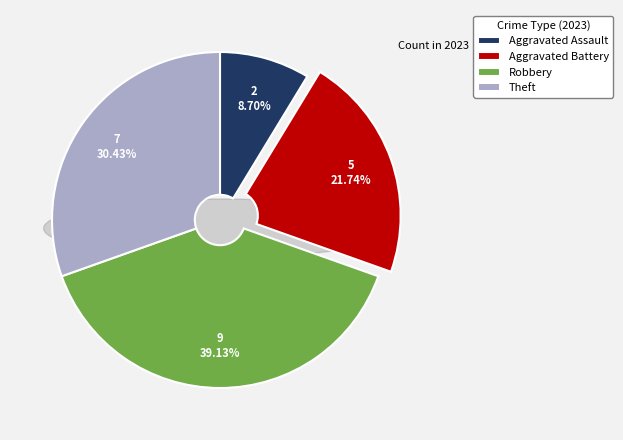

What is the ratio of the value at Aggravated Battery to the value at Theft?

0.7